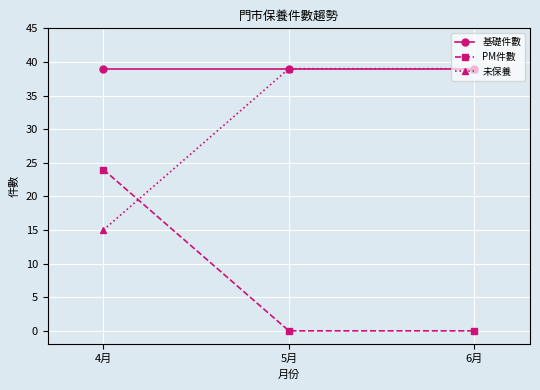

What is the maximum value shown in the chart?

39